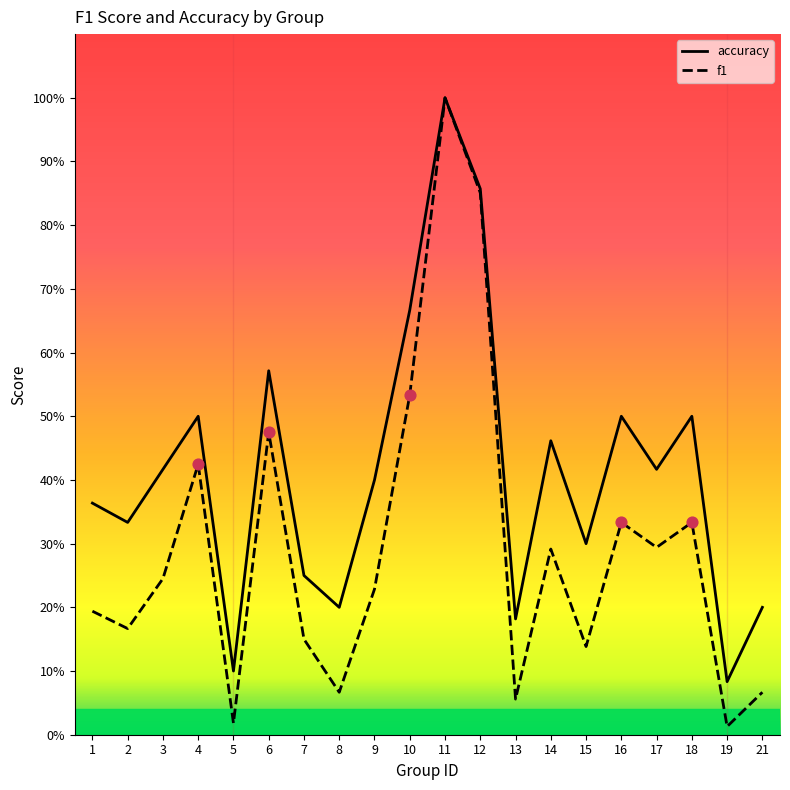

Which series contains the highest Y value?

f1